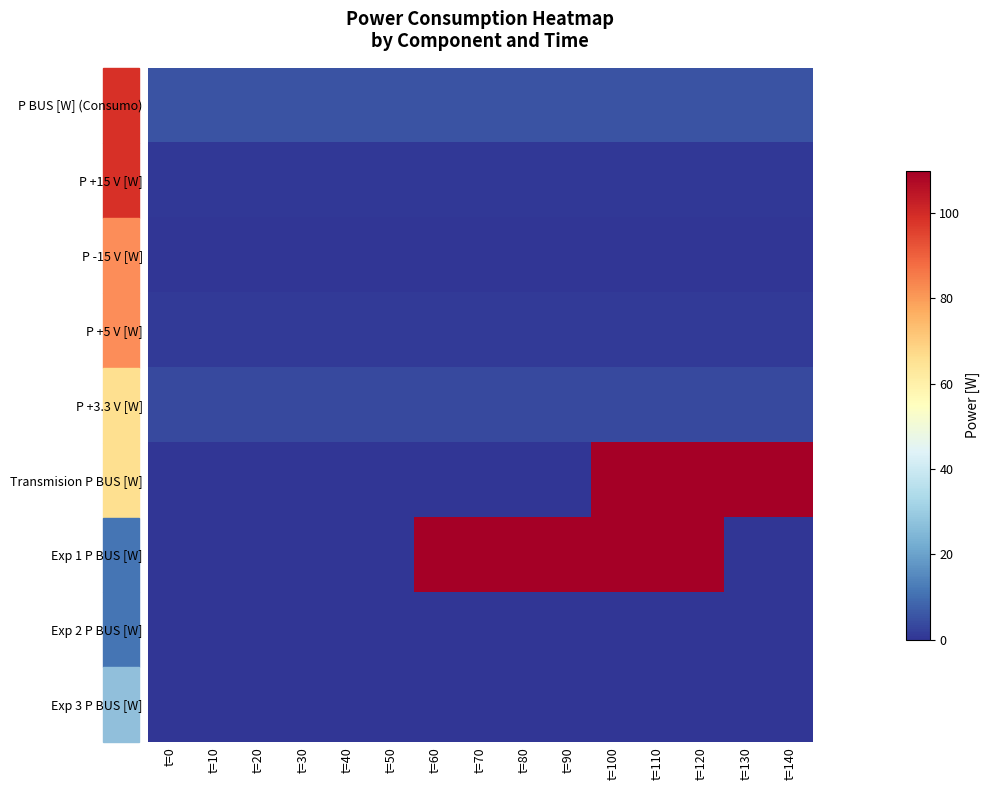

What is the difference between the highest and lowest values at t=0?

5.4